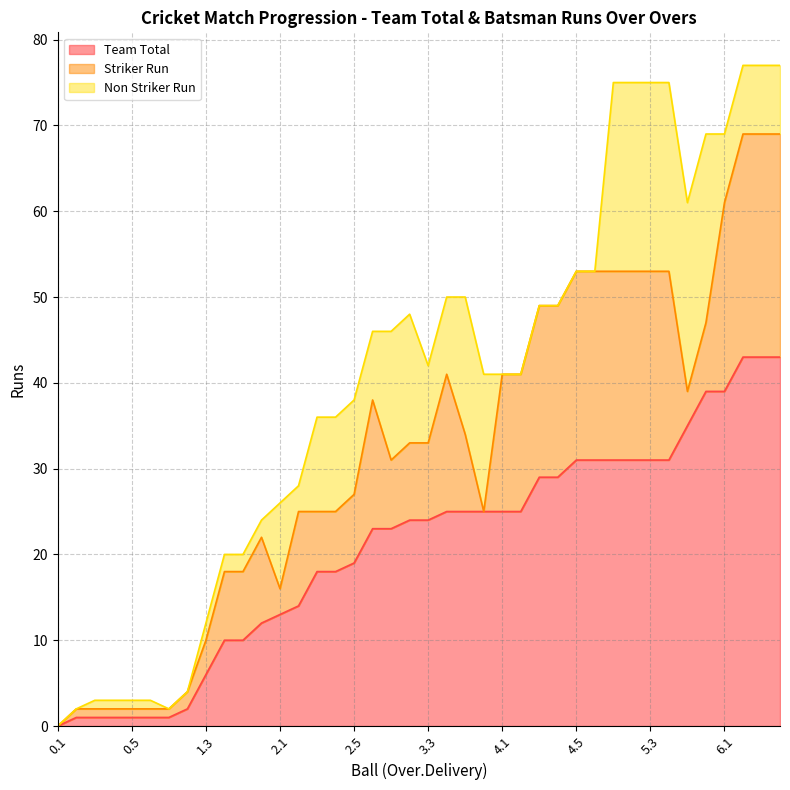

Reading left to right, transcribe all the data shown in this chart.

Team Total: 0.1=0	0.2=1	0.3=1	0.4=1	0.5=1	0.6=1	1.1=1	1.2=2	1.3=6	1.4=10	1.5=10	1.6=12	2.1=13	2.2=14	2.3=18	2.4=18	2.5=19	2.6=23	3.1=23	3.2=24	3.3=24	3.4=25	3.5=25	3.6=25	4.1=25	4.2=25	4.3=29	4.4=29	4.5=31	4.6=31	5.1=31	5.2=31	5.3=31	5.4=31	5.5=35	5.6=39	6.1=39	6.2=43	6.3=43	6.4=43
Striker Run: 0.1=0	0.2=1	0.3=1	0.4=1	0.5=1	0.6=1	1.1=1	1.2=2	1.3=4	1.4=8	1.5=8	1.6=10	2.1=3	2.2=11	2.3=7	2.4=7	2.5=8	2.6=15	3.1=8	3.2=9	3.3=9	3.4=16	3.5=9	3.6=0	4.1=16	4.2=16	4.3=20	4.4=20	4.5=22	4.6=22	5.1=22	5.2=22	5.3=22	5.4=22	5.5=4	5.6=8	6.1=22	6.2=26	6.3=26	6.4=26
Non Striker Run: 0.1=0	0.2=0	0.3=1	0.4=1	0.5=1	0.6=1	1.1=0	1.2=0	1.3=2	1.4=2	1.5=2	1.6=2	2.1=10	2.2=3	2.3=11	2.4=11	2.5=11	2.6=8	3.1=15	3.2=15	3.3=9	3.4=9	3.5=16	3.6=16	4.1=0	4.2=0	4.3=0	4.4=0	4.5=0	4.6=0	5.1=22	5.2=22	5.3=22	5.4=22	5.5=22	5.6=22	6.1=8	6.2=8	6.3=8	6.4=8